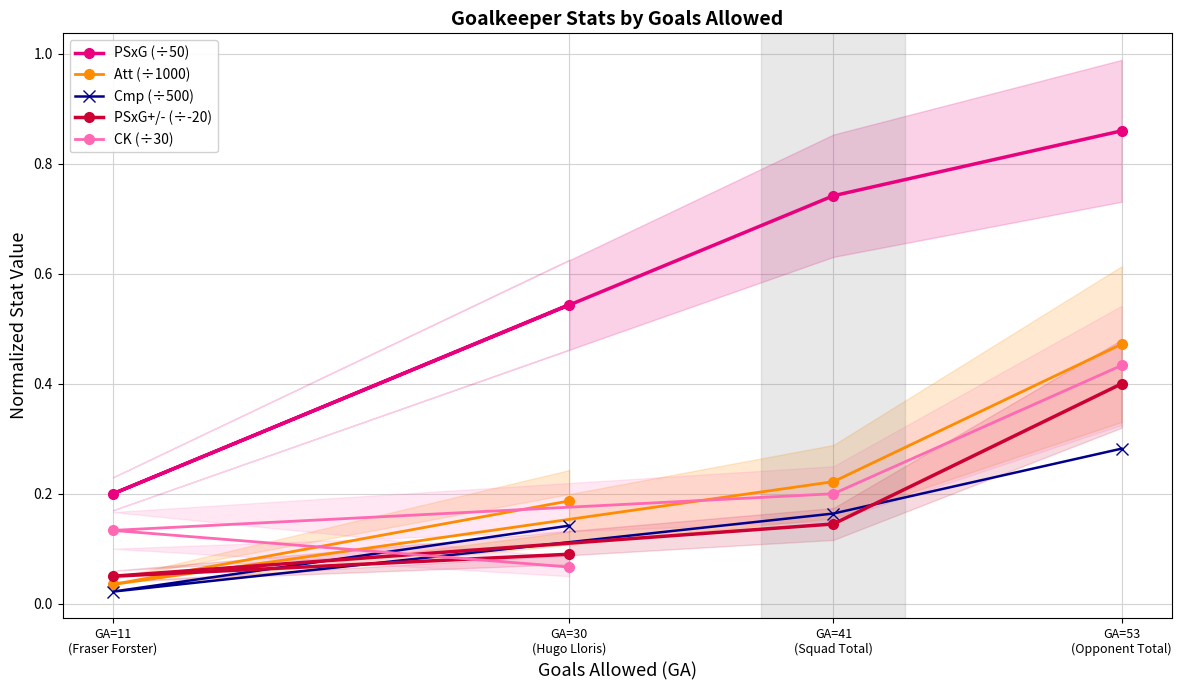

List the labels in order of Cmp (÷500) value, largest first.

GA=53
(Opponent Total), GA=41
(Squad Total), GA=30
(Hugo Lloris), GA=11
(Fraser Forster)